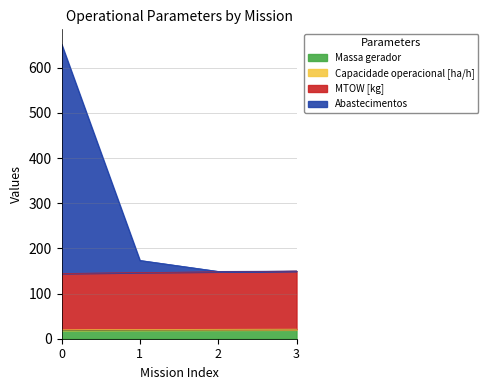

Does the chart display data point markers on the line(s)?

No